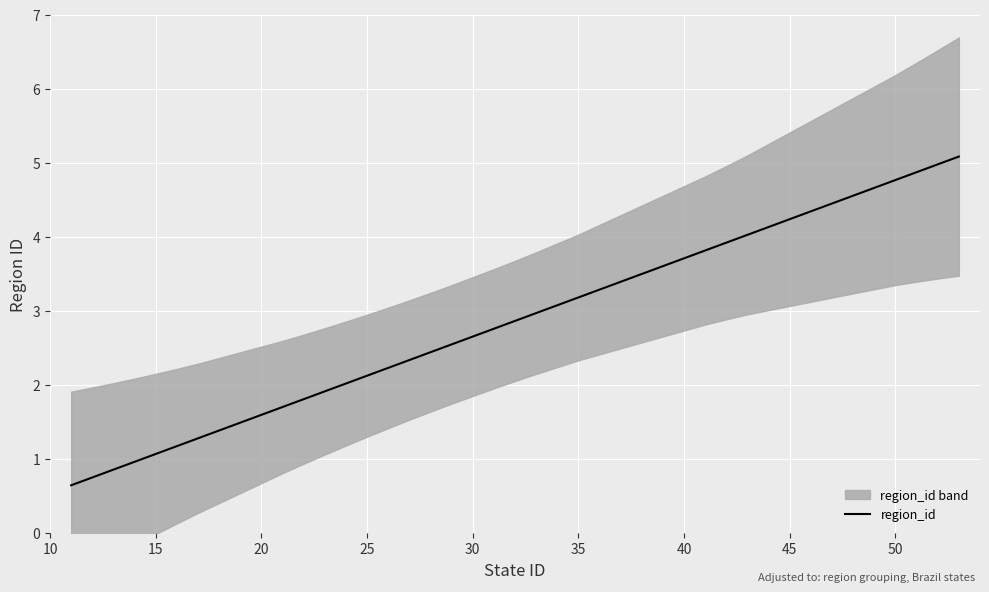

The region_id series shows 1.1 at 15. True or false?

True